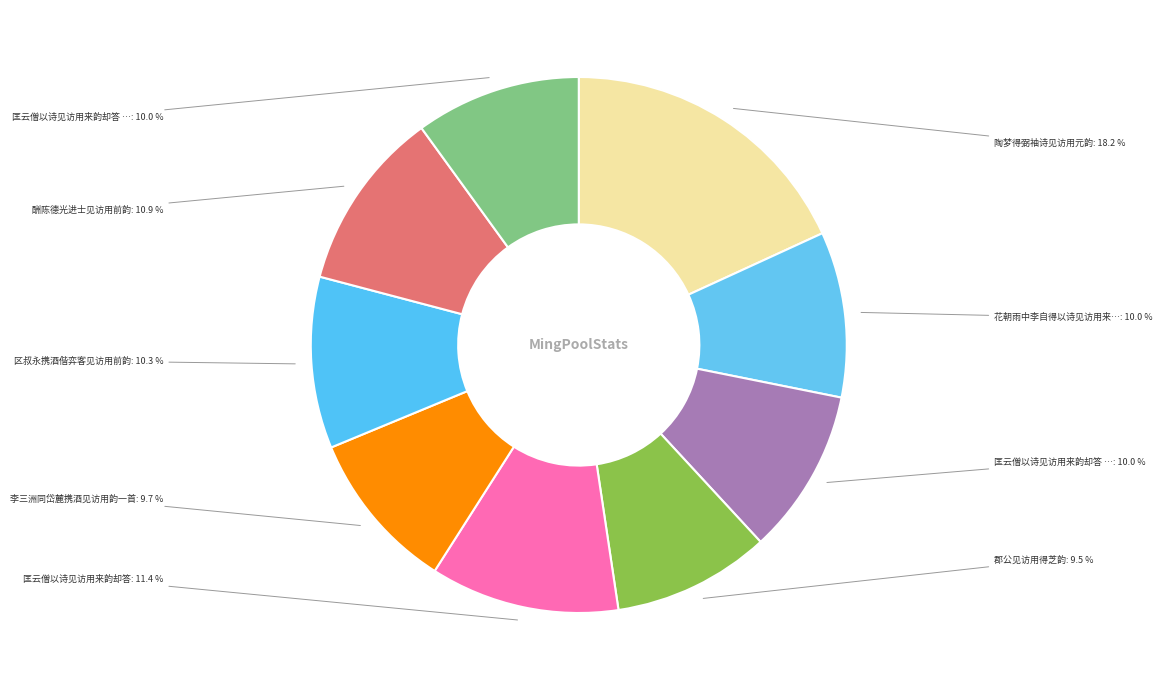

How many segments does this pie chart have?

9